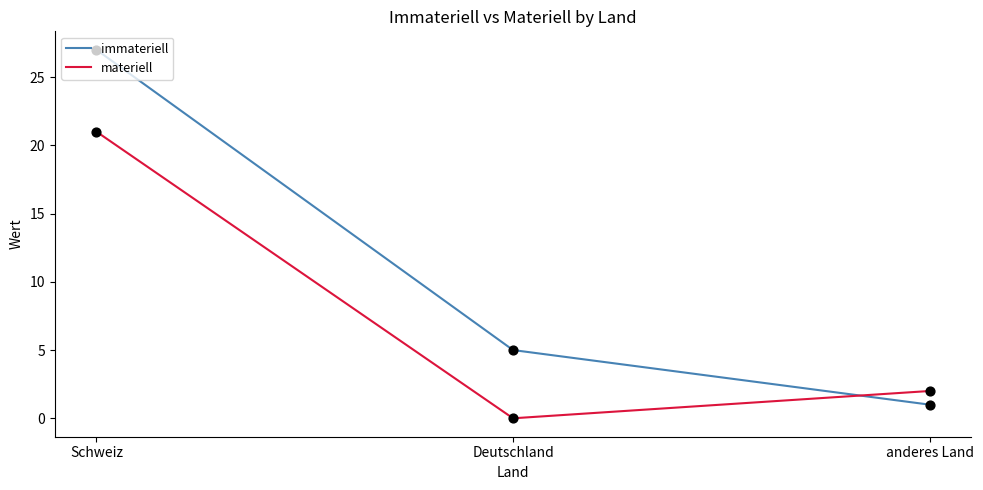

At which category is the sum across all series the highest?

Schweiz